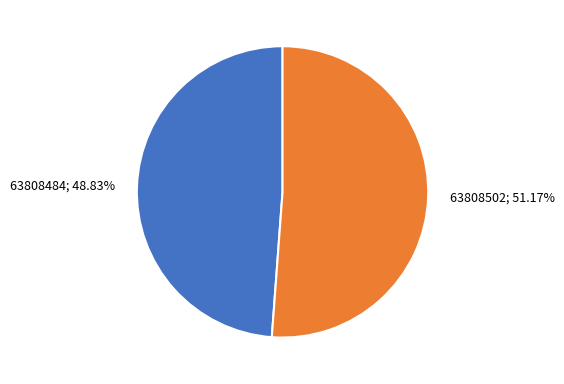

Does any single category account for the majority?

Yes